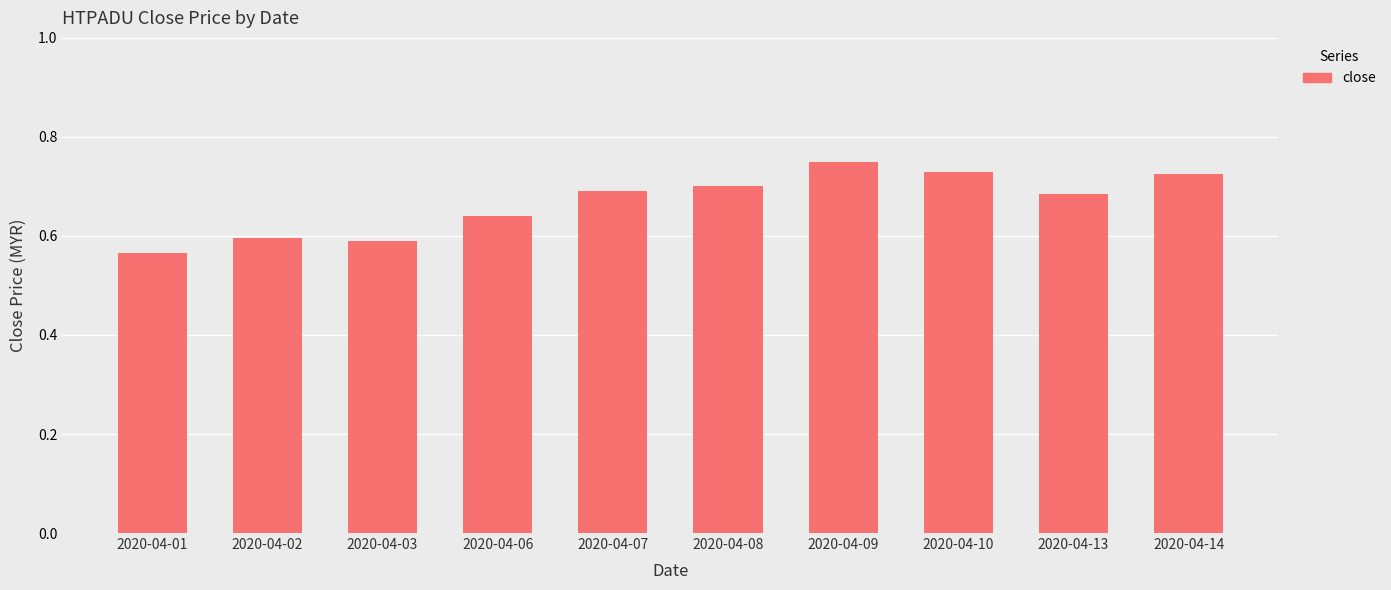

Does the chart contain stacked bars?

No